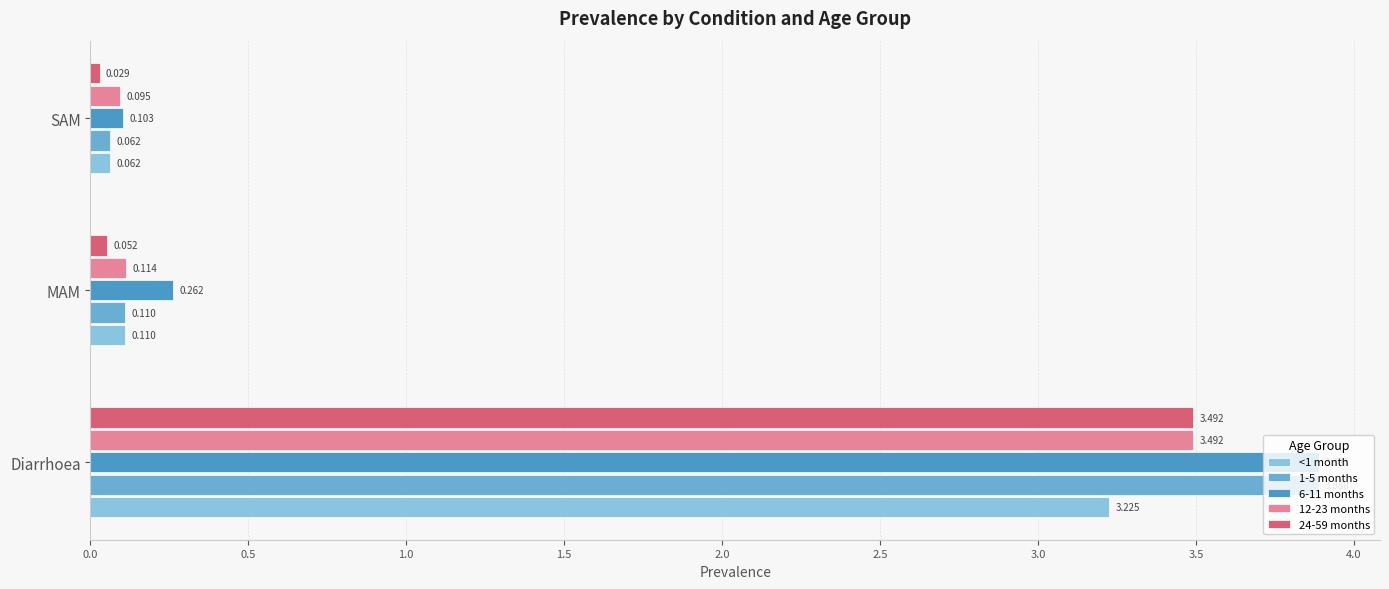

What is the greatest value displayed?

3.9